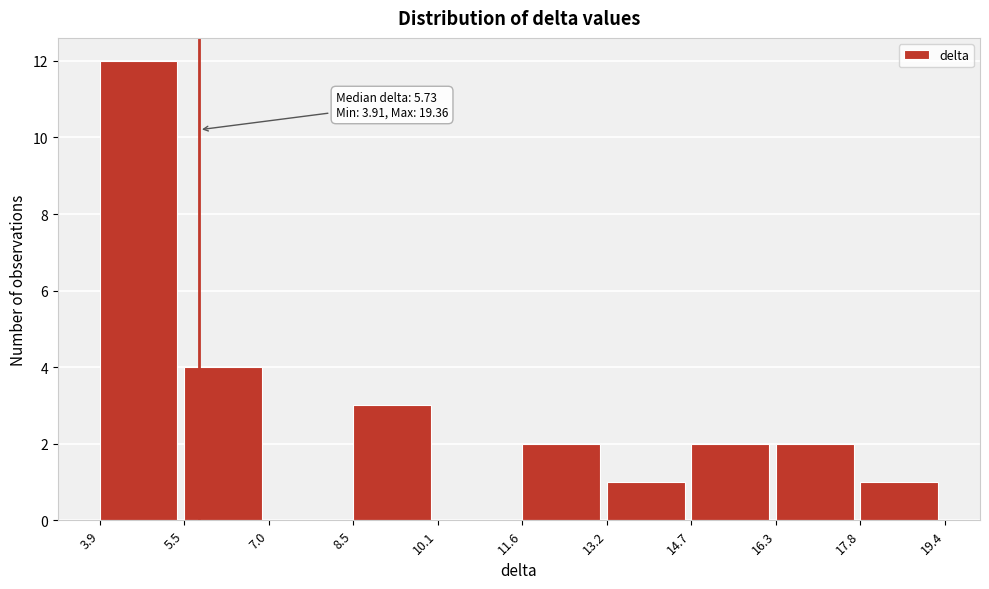

Which range on the x-axis has the tallest bar?

3.9 to 5.5